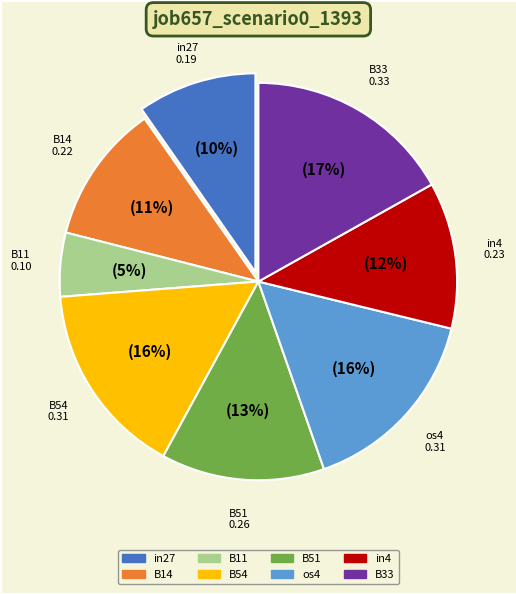

To the nearest percent, what is the average slice percentage?

12%